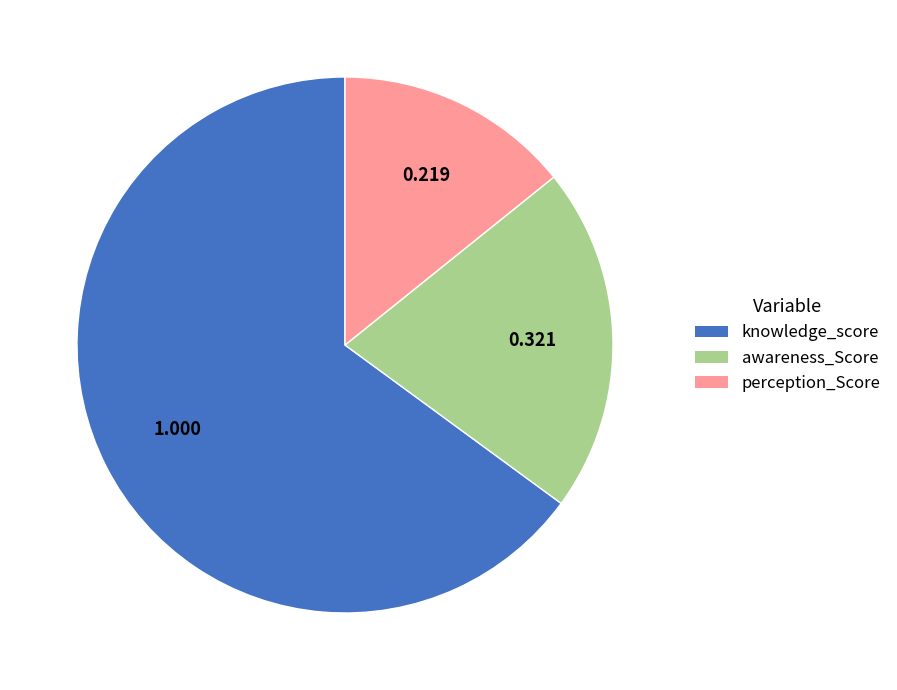

Which slice is the smallest?

perception_Score